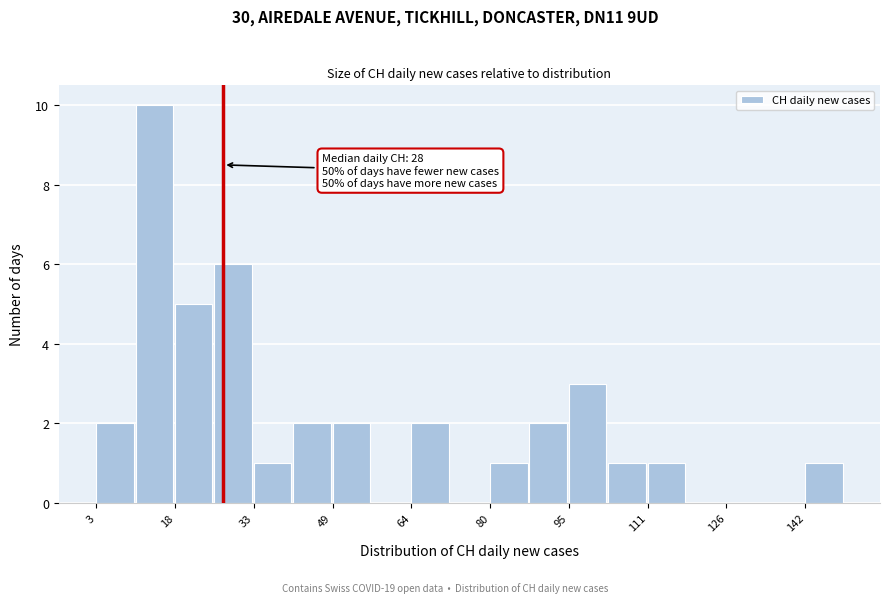

Around what value on the x-axis is the tallest bar? Give the approximate position of its centre, as read against the axis.

14